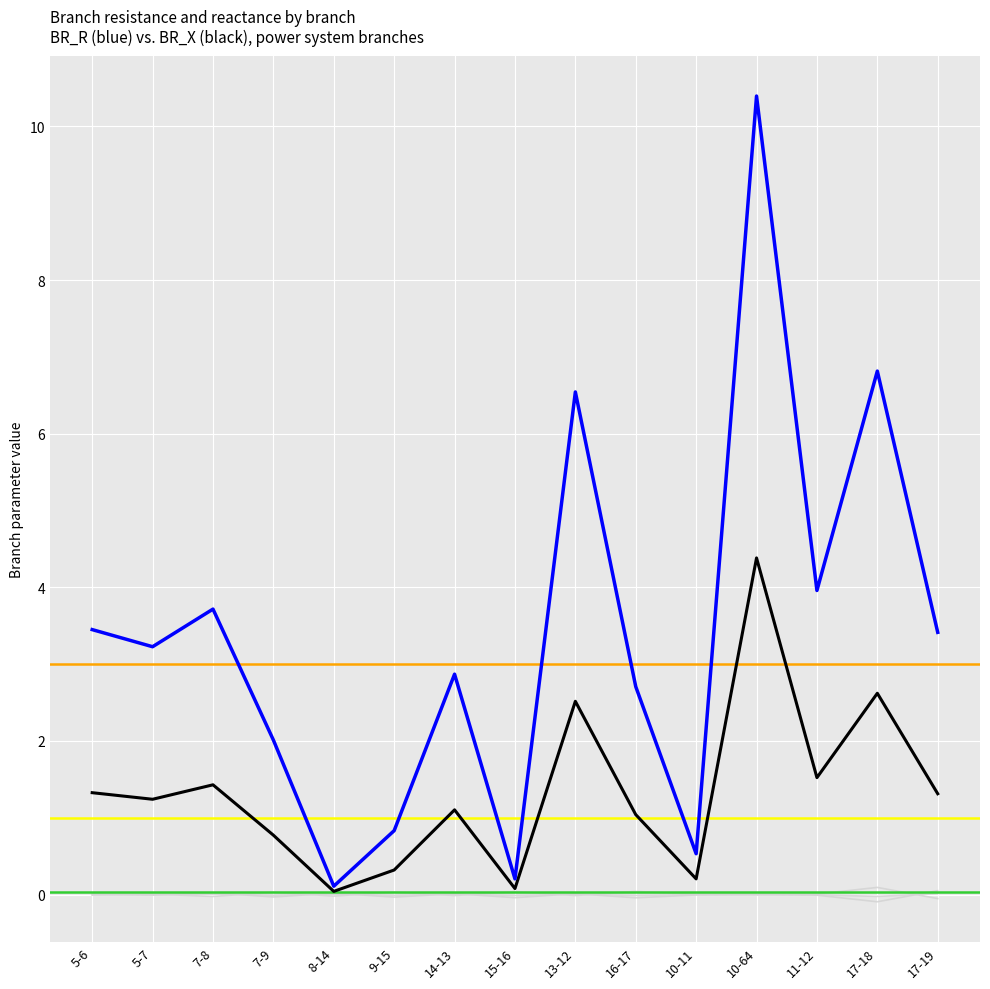

Which series has the widest spread of values?

BR_R